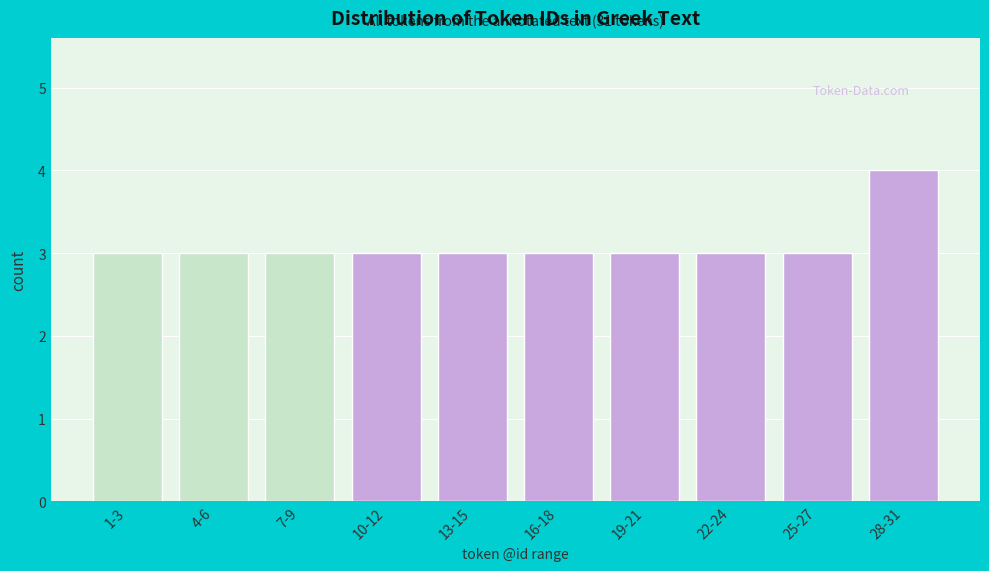

Reading right to left, extract all data points from this chart.

4	3	3	3	3	3	3	3	3	3